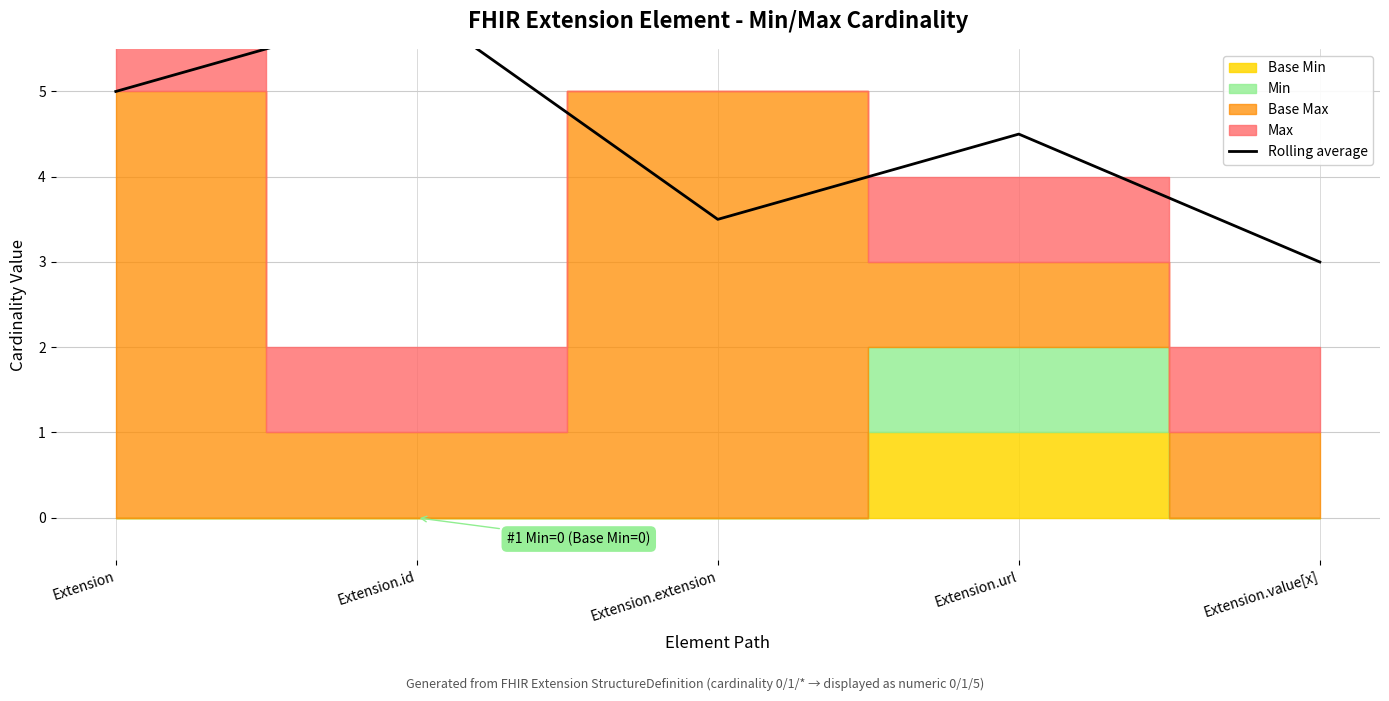

The value at Extension.url is 4.5. True or false?

True